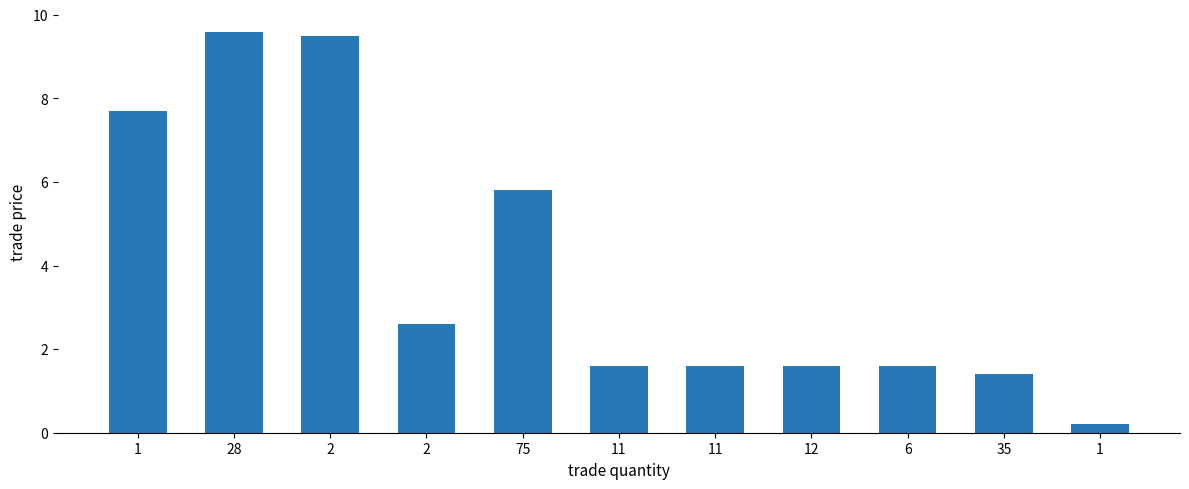

List the labels in order of value, largest first.

28, 2, 1, 75, 2, 11, 11, 12, 6, 35, 1